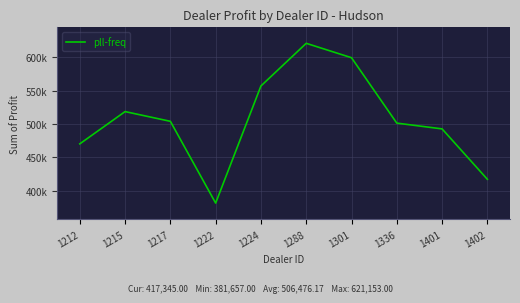

Does the chart display data point markers on the line(s)?

No